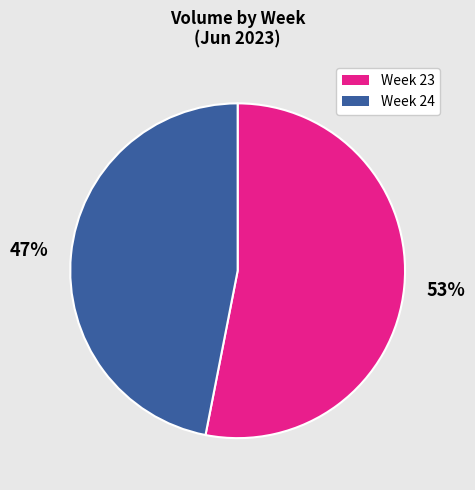

To the nearest percent, what is the average slice percentage?

50%